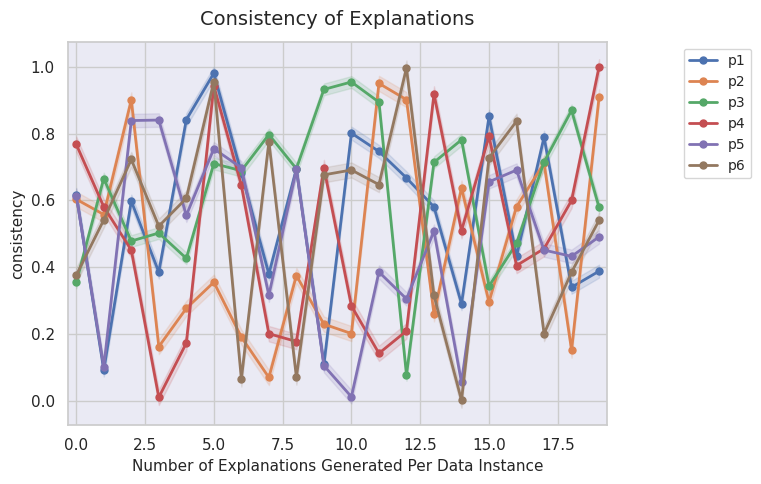

Is the value of p5 at 15.0 greater than the value of p3 at 5.0?

No